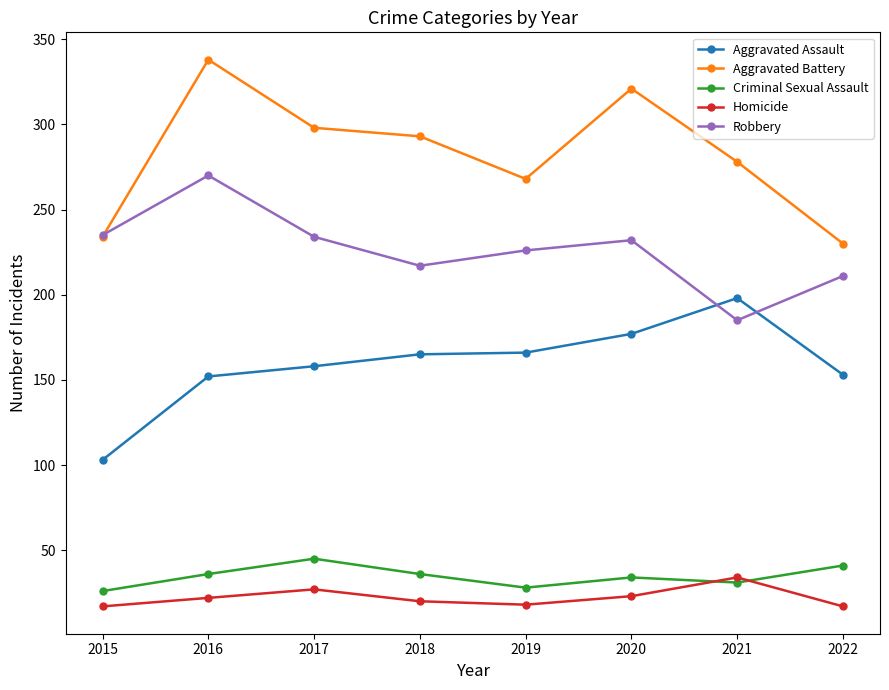

At which category does the chart reach its peak across all series?

2016